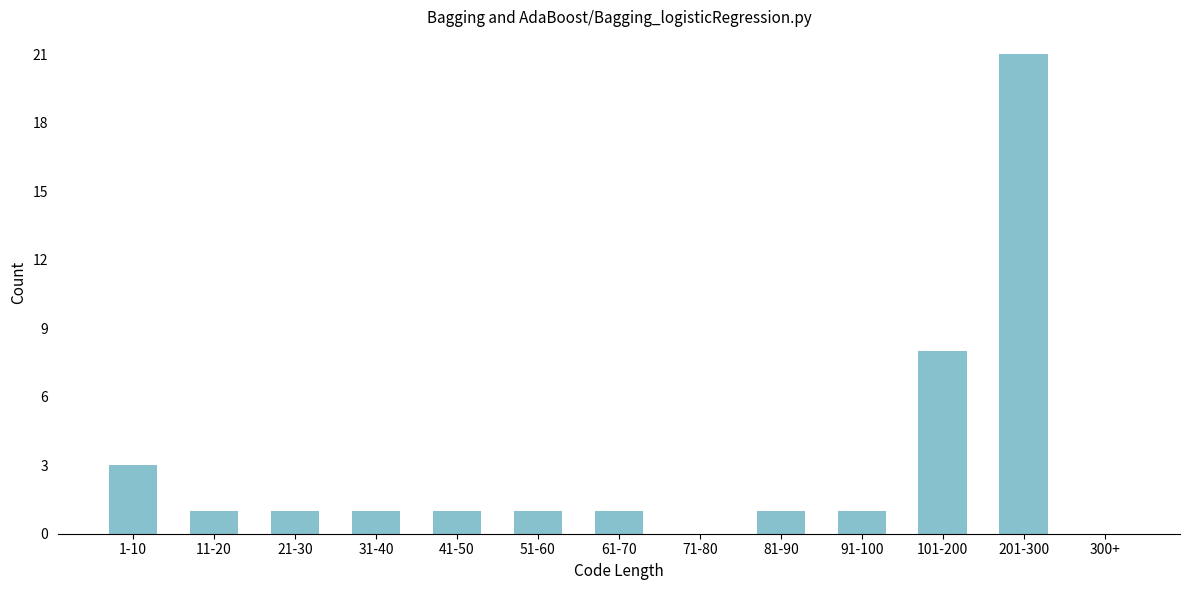

Reading left to right, extract all data points from this chart.

1-10=3	11-20=1	21-30=1	31-40=1	41-50=1	51-60=1	61-70=1	71-80=0	81-90=1	91-100=1	101-200=8	201-300=21	300+=0